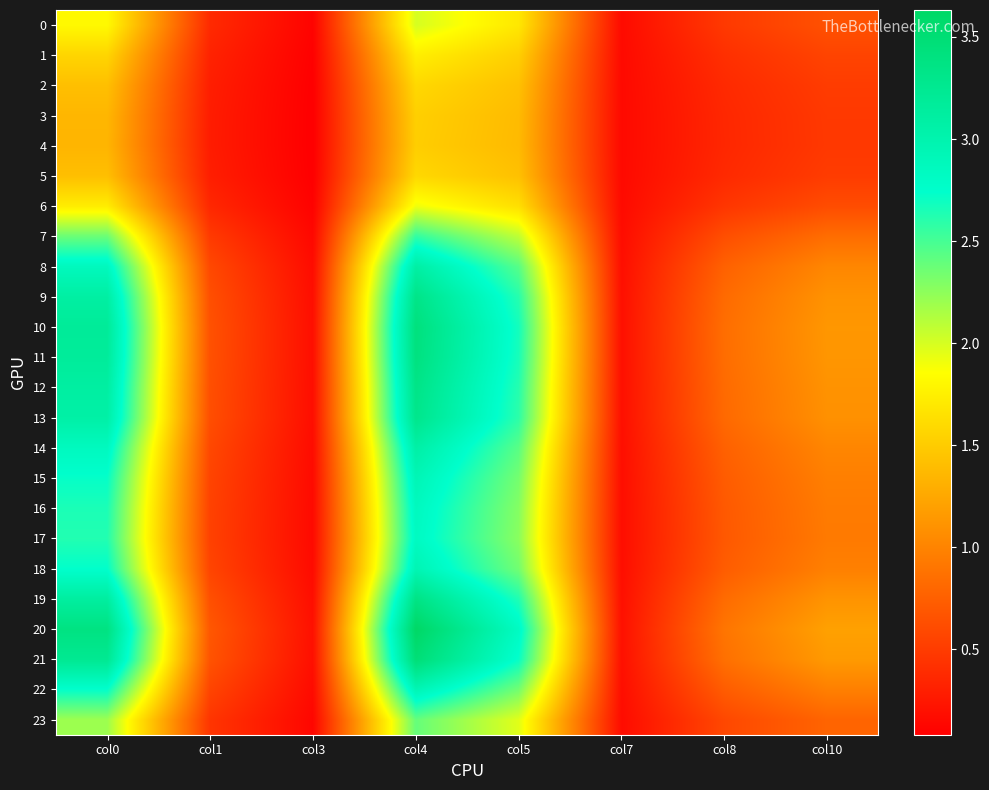

Reading left to right, transcribe all the data shown in this chart.

0: col0=1.8	col1=0.4	col3=0.1	col4=2.0	col5=1.7	col7=0.2	col8=0.5	col10=0.7
1: col0=1.6	col1=0.3	col3=0.1	col4=1.7	col5=1.5	col7=0.2	col8=0.4	col10=0.6
2: col0=1.4	col1=0.3	col3=0.1	col4=1.6	col5=1.4	col7=0.2	col8=0.4	col10=0.5
3: col0=1.4	col1=0.3	col3=0.1	col4=1.5	col5=1.4	col7=0.2	col8=0.4	col10=0.5
4: col0=1.3	col1=0.3	col3=0.1	col4=1.5	col5=1.4	col7=0.2	col8=0.4	col10=0.5
5: col0=1.4	col1=0.3	col3=0.1	col4=1.6	col5=1.4	col7=0.2	col8=0.4	col10=0.5
6: col0=1.7	col1=0.4	col3=0.1	col4=1.9	col5=1.6	col7=0.2	col8=0.5	col10=0.6
7: col0=2.4	col1=0.5	col3=0.1	col4=2.6	col5=2.1	col7=0.2	col8=0.6	col10=0.8
8: col0=2.9	col1=0.6	col3=0.2	col4=3.1	col5=2.4	col7=0.2	col8=0.8	col10=1.0
9: col0=3.1	col1=0.6	col3=0.2	col4=3.3	col5=2.6	col7=0.2	col8=0.8	col10=1.1
10: col0=3.2	col1=0.7	col3=0.2	col4=3.4	col5=2.7	col7=0.2	col8=0.9	col10=1.1
11: col0=3.2	col1=0.7	col3=0.2	col4=3.4	col5=2.7	col7=0.2	col8=0.8	col10=1.1
12: col0=3.1	col1=0.6	col3=0.2	col4=3.3	col5=2.6	col7=0.2	col8=0.8	col10=1.1
13: col0=3.1	col1=0.6	col3=0.2	col4=3.3	col5=2.6	col7=0.2	col8=0.8	col10=1.1
14: col0=2.9	col1=0.6	col3=0.2	col4=3.1	col5=2.4	col7=0.2	col8=0.8	col10=1.0
15: col0=2.7	col1=0.6	col3=0.2	col4=2.9	col5=2.3	col7=0.2	col8=0.7	col10=1.0
16: col0=2.7	col1=0.5	col3=0.2	col4=2.9	col5=2.3	col7=0.2	col8=0.7	col10=0.9
17: col0=2.6	col1=0.5	col3=0.2	col4=2.8	col5=2.3	col7=0.2	col8=0.7	col10=0.9
18: col0=2.7	col1=0.6	col3=0.2	col4=3.0	col5=2.3	col7=0.2	col8=0.7	col10=1.0
19: col0=3.1	col1=0.6	col3=0.2	col4=3.4	col5=2.6	col7=0.2	col8=0.8	col10=1.1
20: col0=3.4	col1=0.7	col3=0.2	col4=3.6	col5=2.8	col7=0.2	col8=0.9	col10=1.2
21: col0=3.2	col1=0.7	col3=0.2	col4=3.5	col5=2.7	col7=0.2	col8=0.9	col10=1.2
22: col0=2.7	col1=0.6	col3=0.2	col4=2.9	col5=2.3	col7=0.2	col8=0.7	col10=1.0
23: col0=2.2	col1=0.5	col3=0.1	col4=2.4	col5=2.0	col7=0.2	col8=0.6	col10=0.8